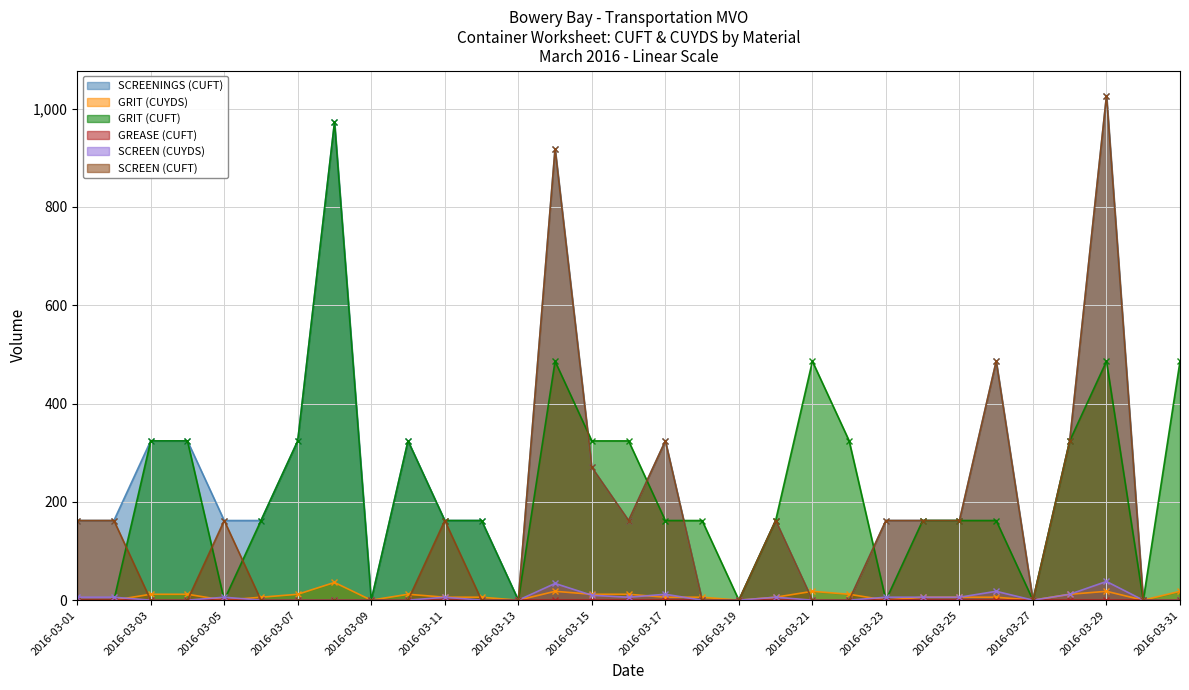

Which category has the lowest value in the SCREENINGS (CUFT) series?

2016-03-09